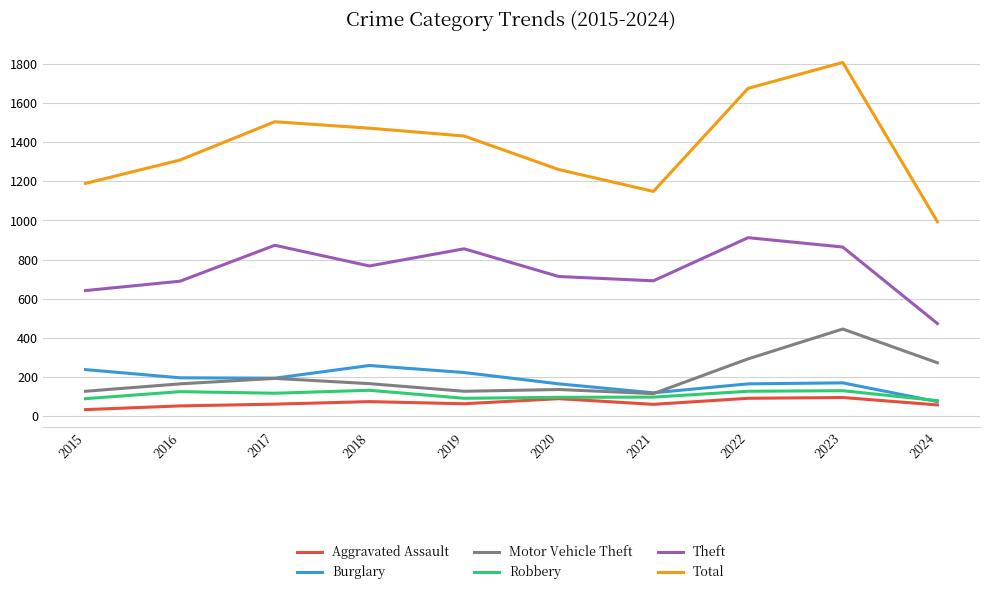

Does the chart display data point markers on the line(s)?

No